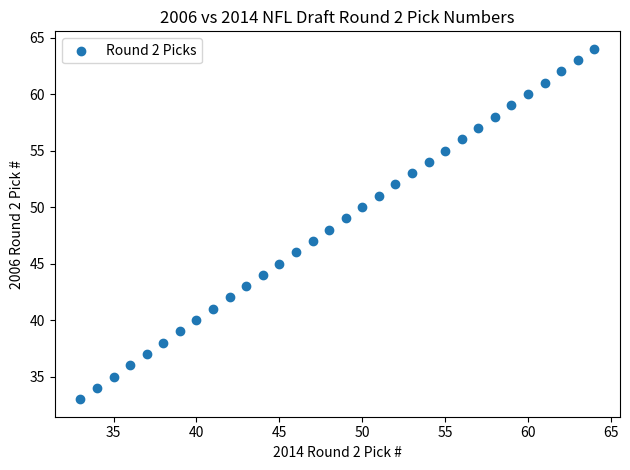

What is the range of X values (max minus min)?

31